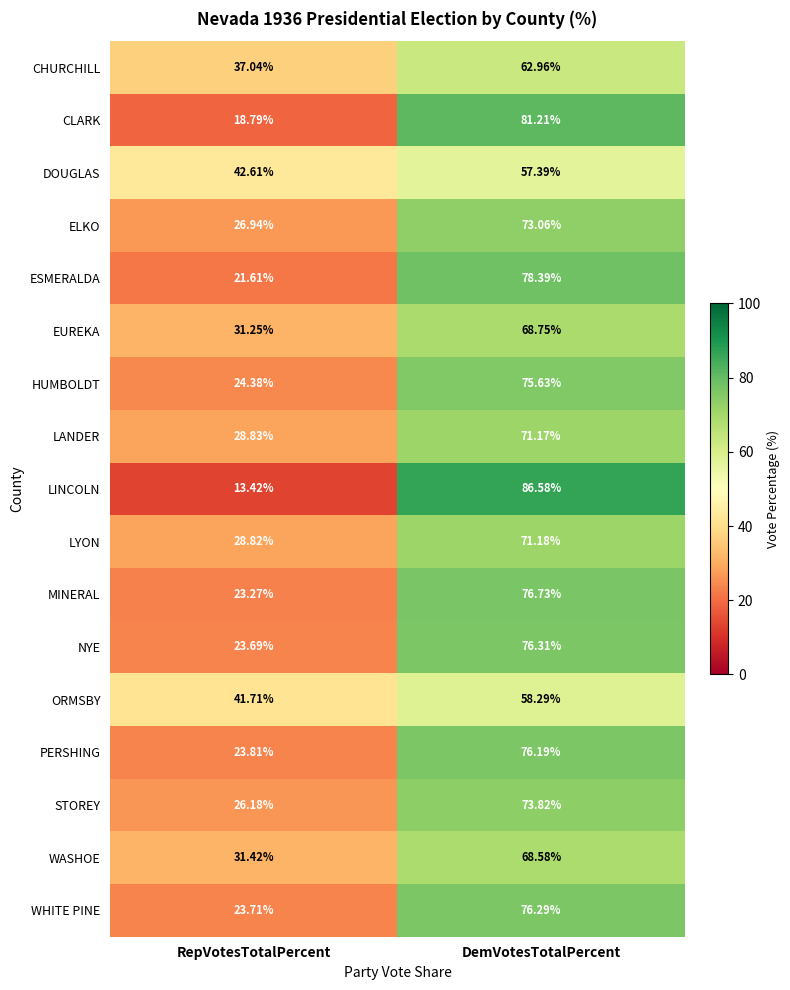

Which series has the largest total across all categories?

HUMBOLDT